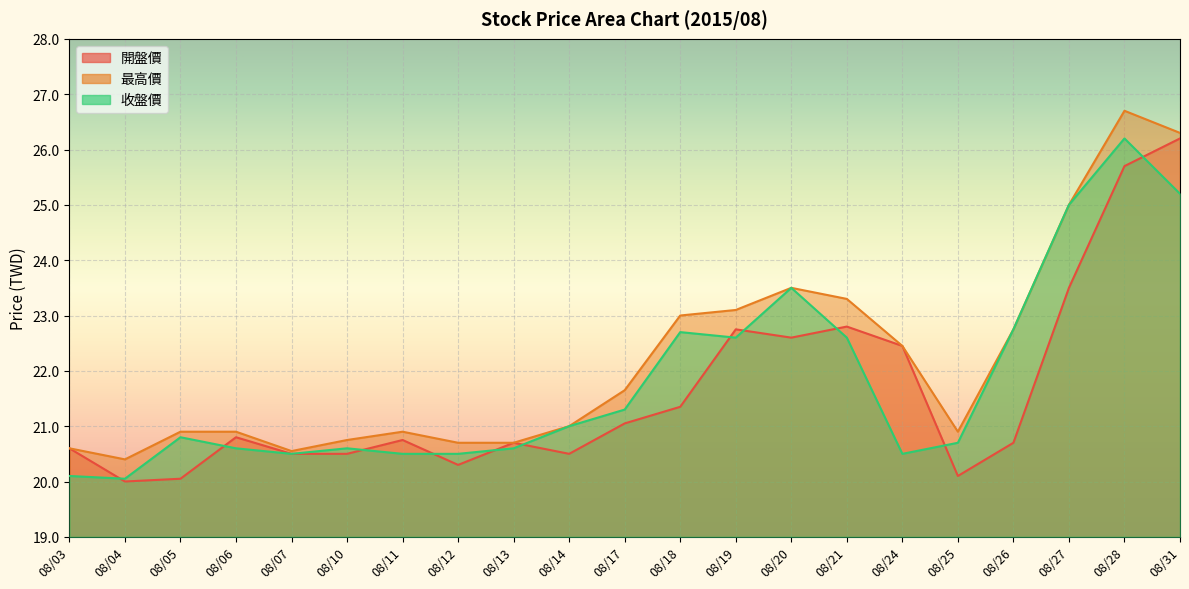

How many lines are shown in the chart?

3